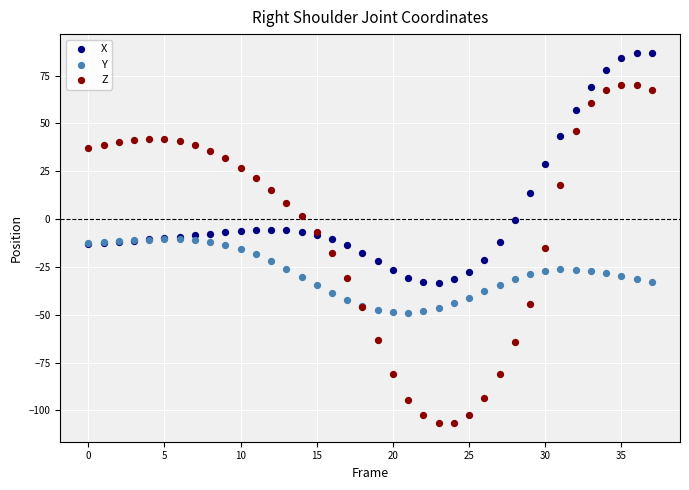

Which series reaches the minimum Y coordinate?

Z